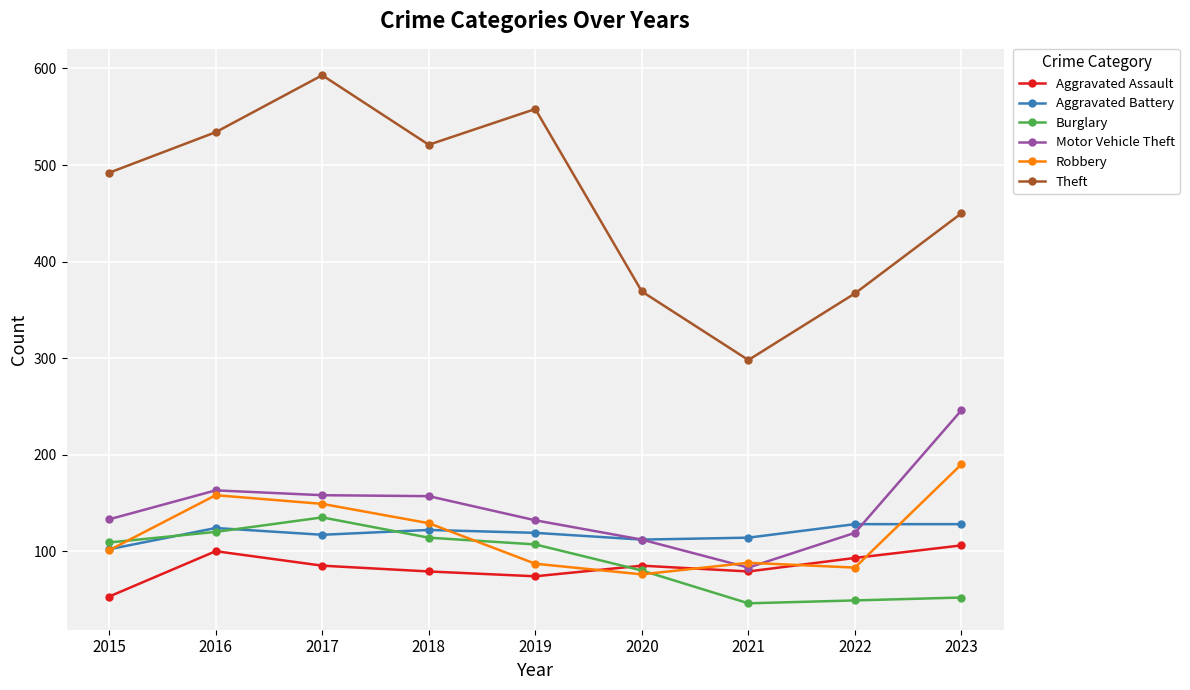

What is the approximate value of Aggravated Battery at 2018?

122